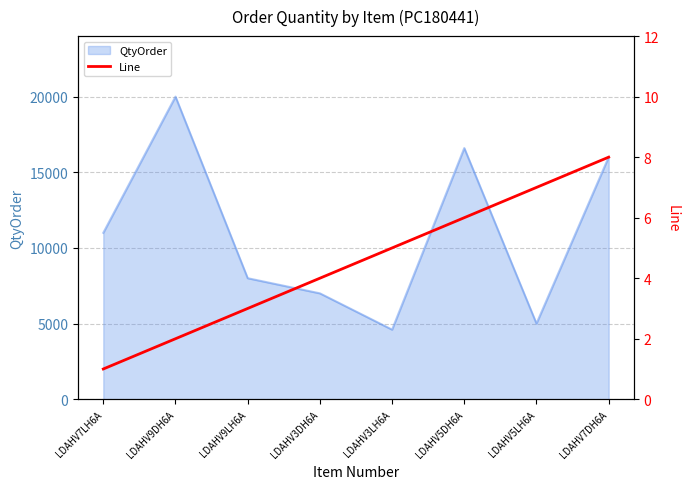

What is the label of the 6th point from the left?

LDAHV5DH6A